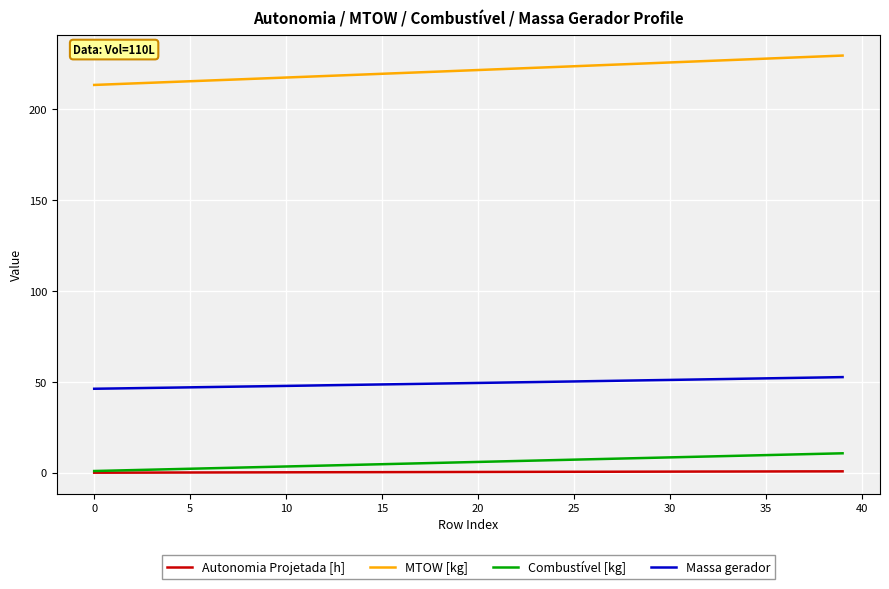

True or false: Combustível [kg] and MTOW [kg] cross at least once.

False